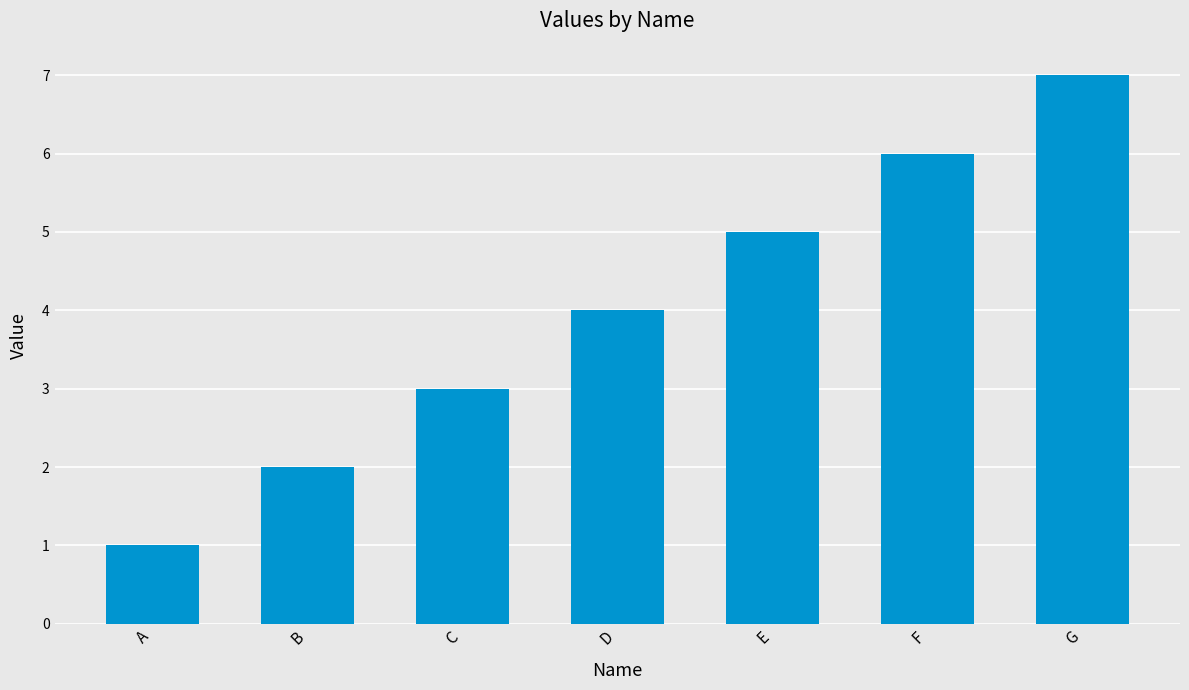

Does the chart contain stacked bars?

No